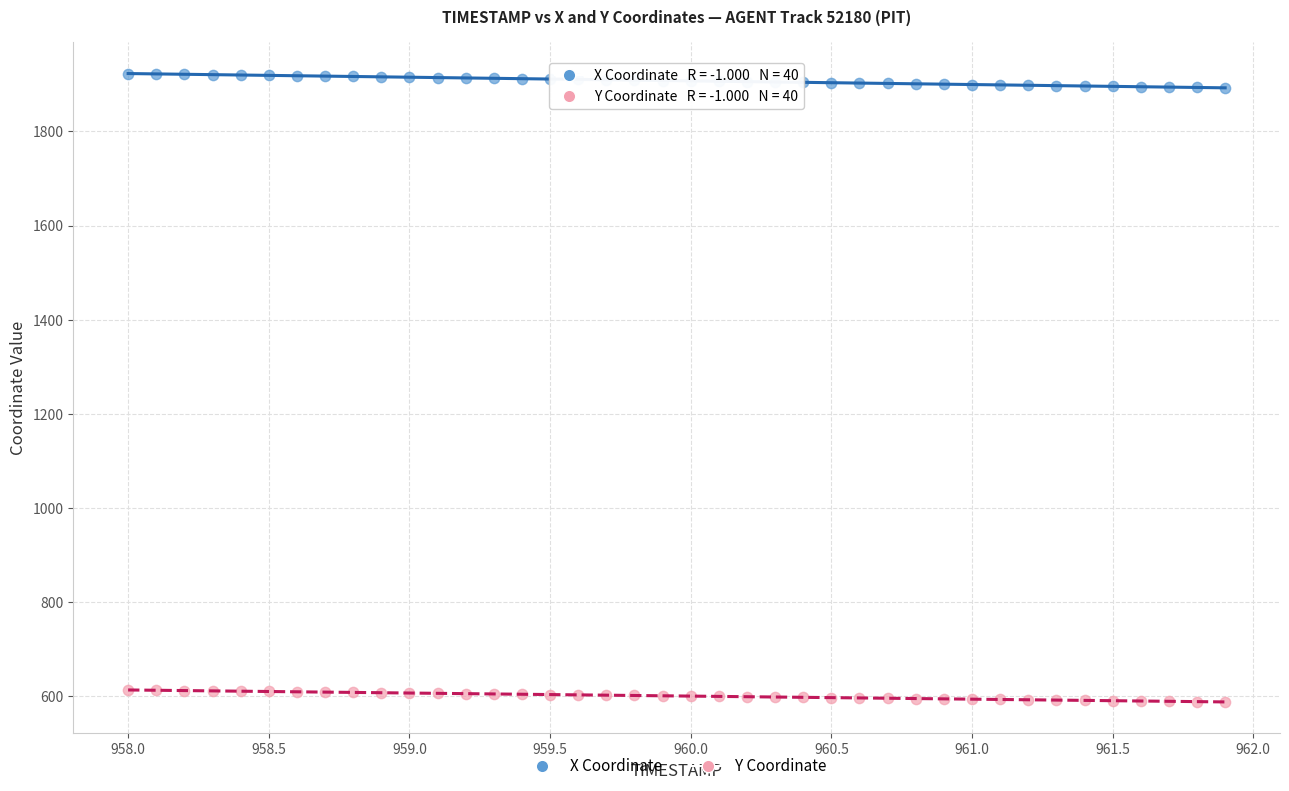

What are all the series names shown in the legend?

X Coordinate, Y Coordinate